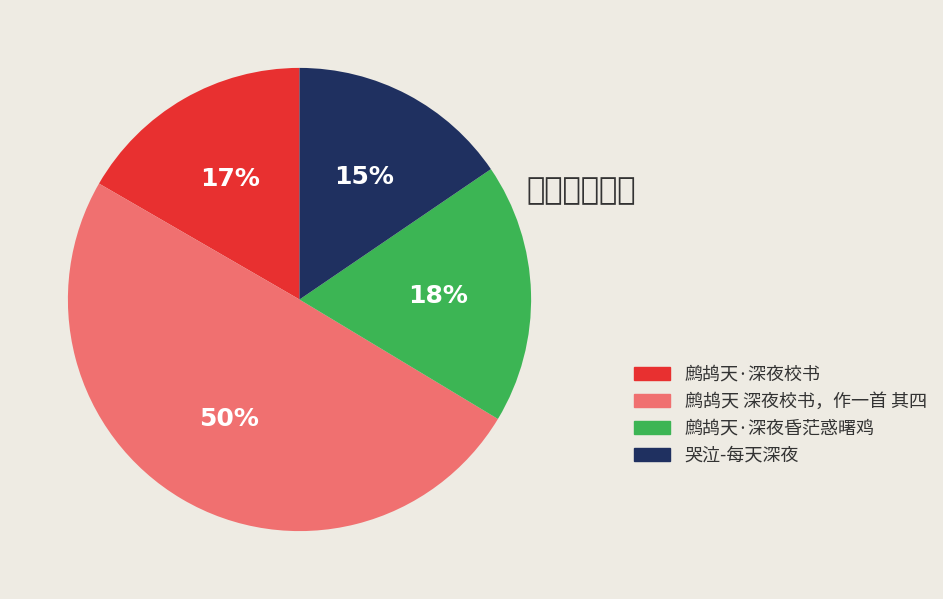

How many segments does this pie chart have?

4